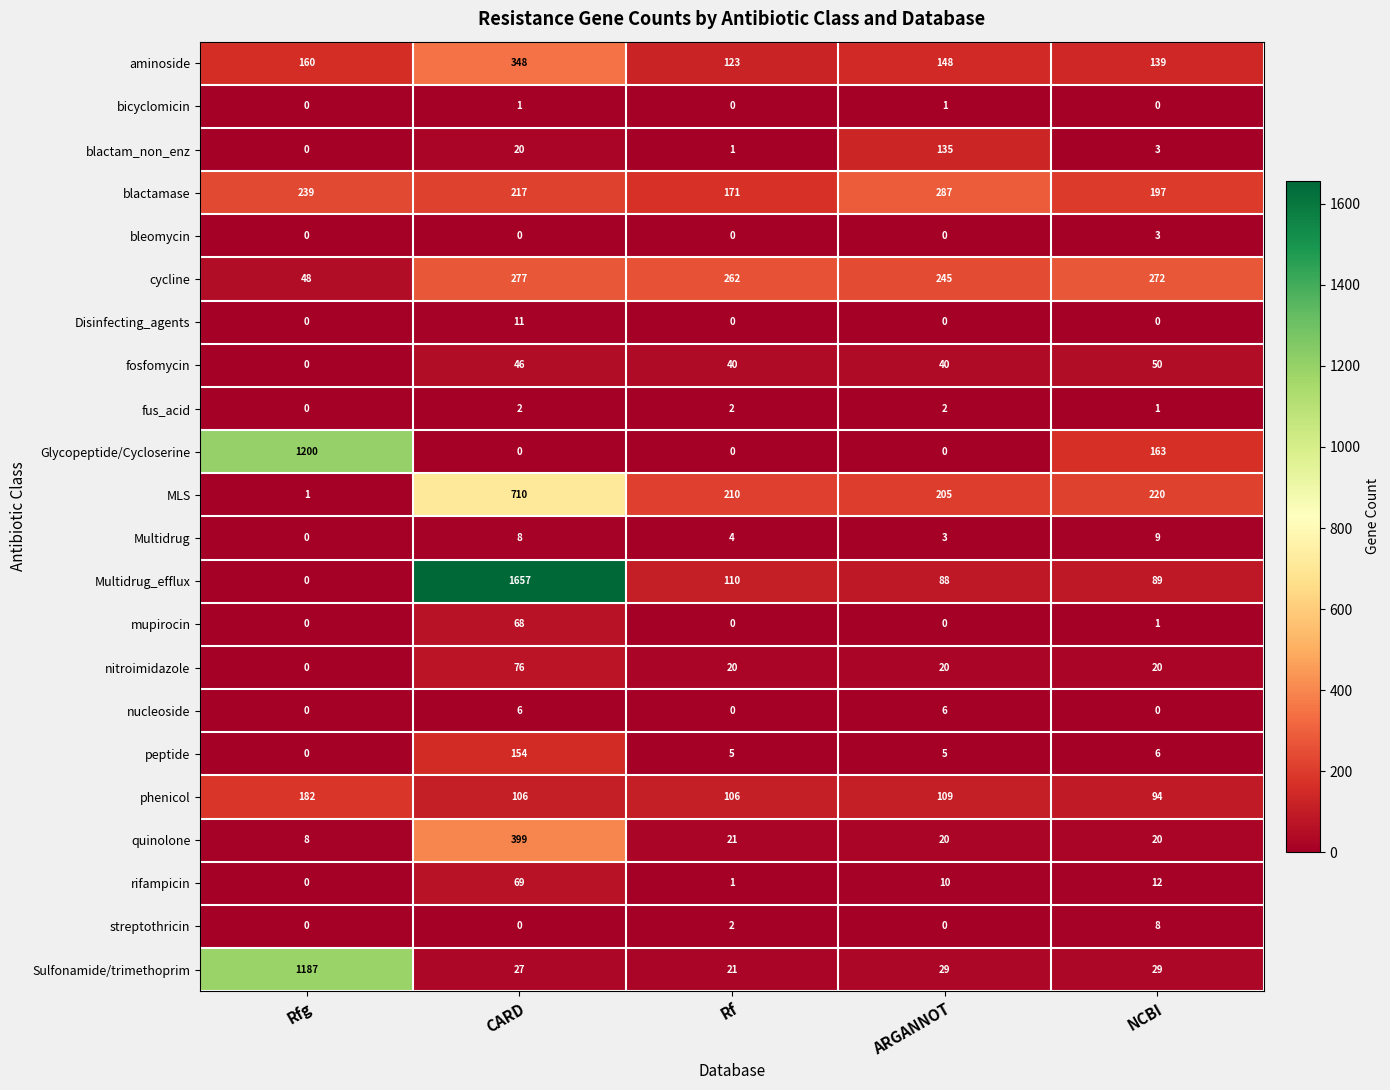

What is the difference between the highest and lowest values at Rfg?

1200